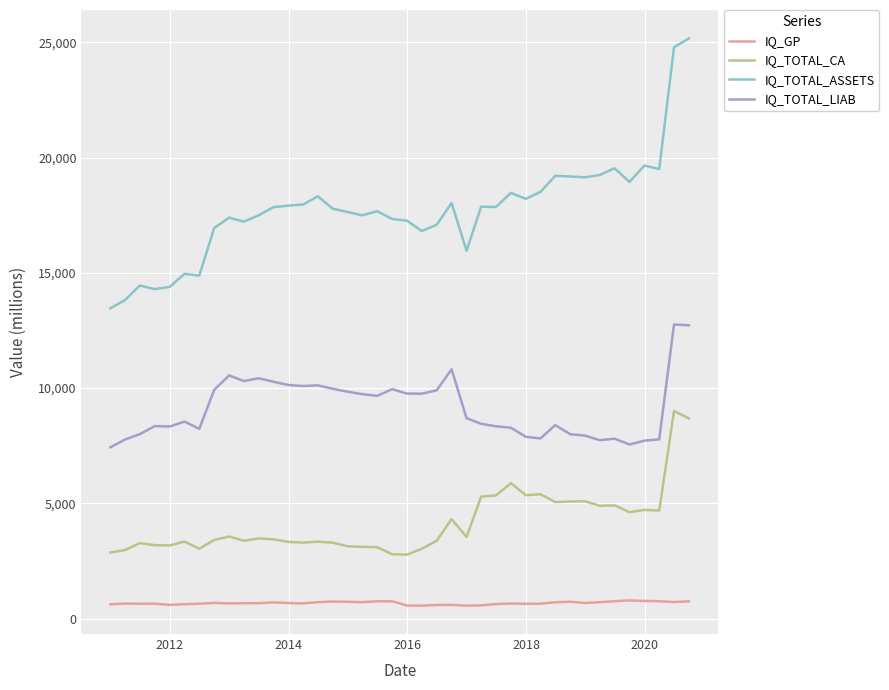

What is the lowest value of the IQ_GP series?

564.4